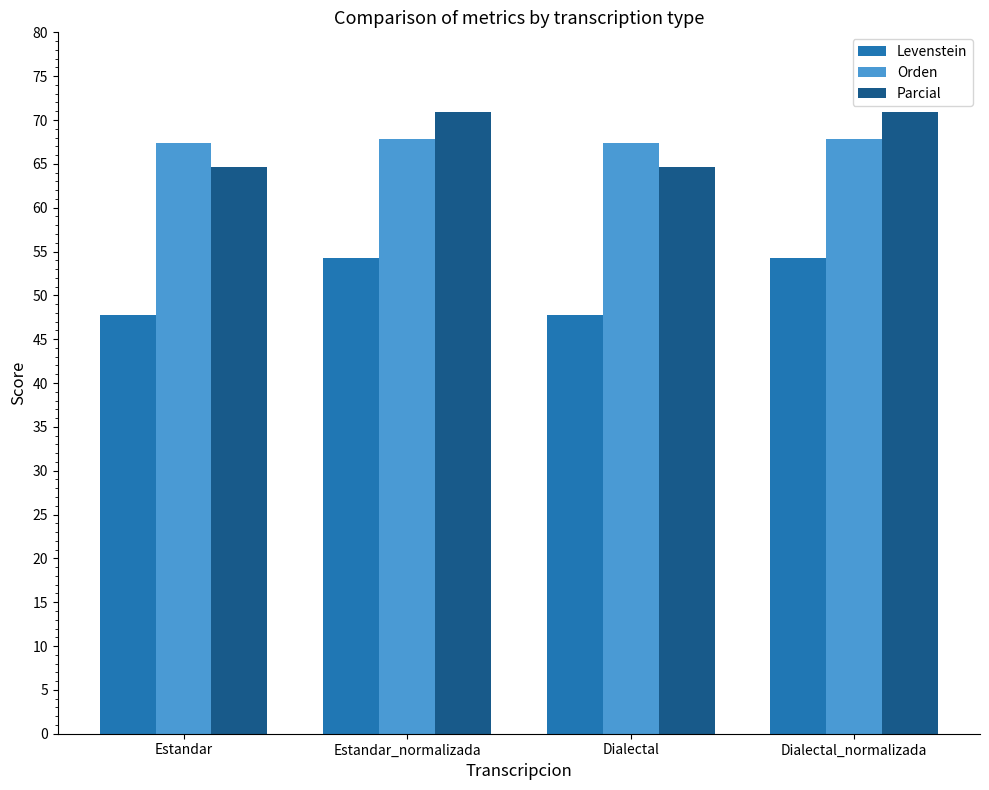

Reading left to right, what are all the values shown in this chart?

Levenstein: Estandar=47.7	Estandar_normalizada=54.2	Dialectal=47.7	Dialectal_normalizada=54.2
Orden: Estandar=67.3	Estandar_normalizada=67.8	Dialectal=67.3	Dialectal_normalizada=67.8
Parcial: Estandar=64.7	Estandar_normalizada=70.9	Dialectal=64.7	Dialectal_normalizada=70.9